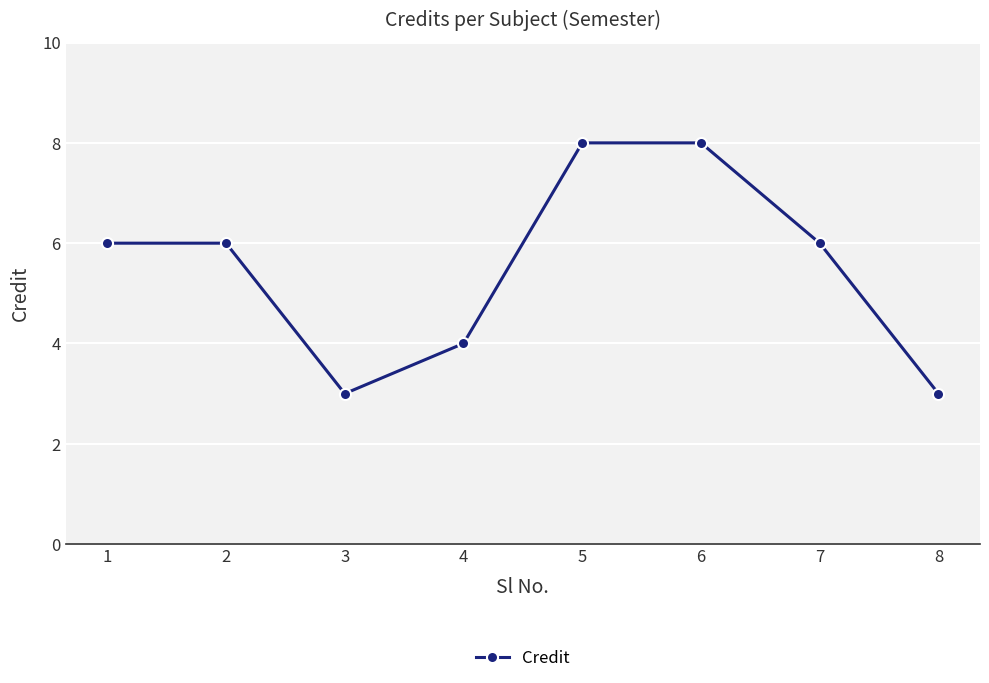

What is the sum of the values at 6 and 7?

14